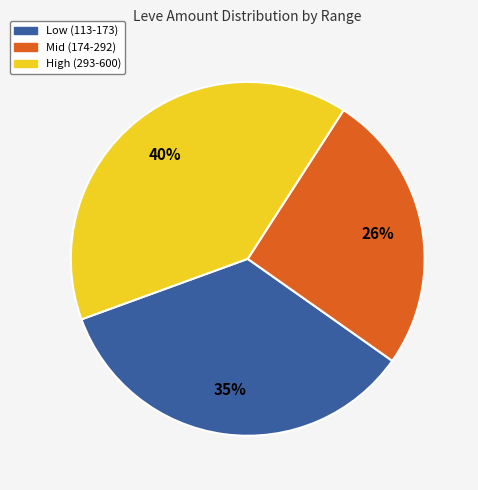

To the nearest percent, what is the difference between the largest and smallest slice percentages?

14%